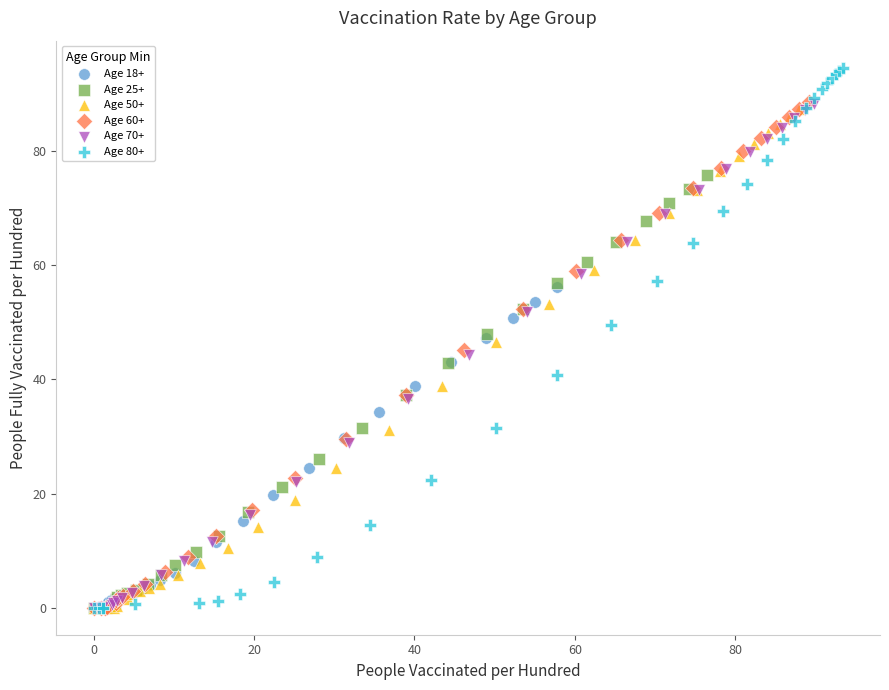

Which series has the largest Y range (max minus min)?

Age 80+